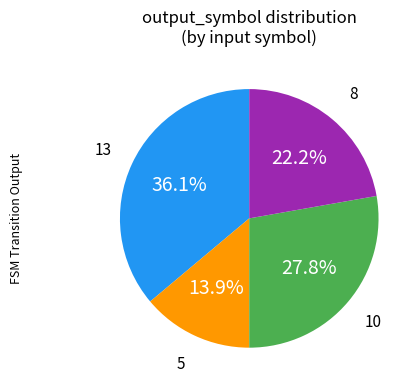

Does any single category account for the majority?

No